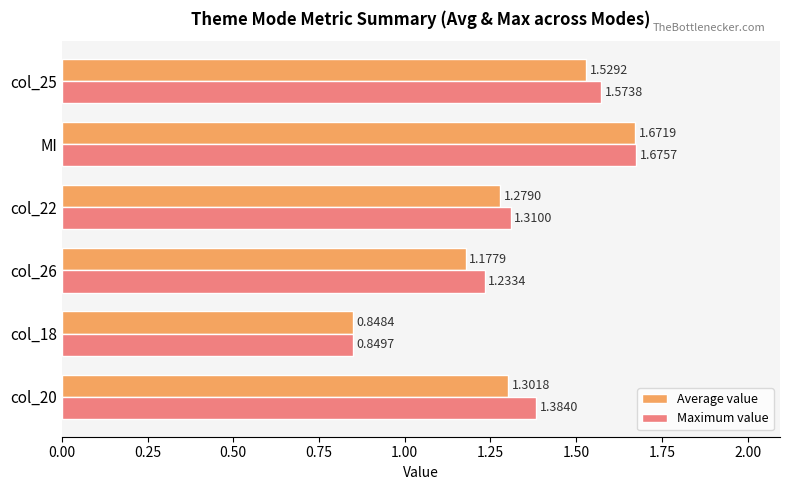

At which label does Maximum value reach its minimum?

col_18